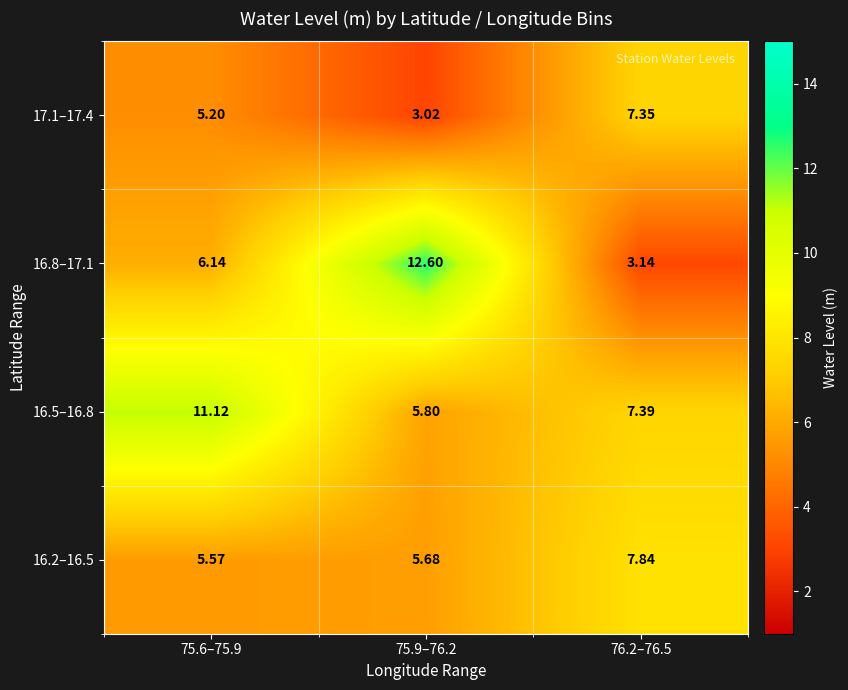

Is the value of 16.2–16.5 at 75.9–76.2 greater than the value of 16.8–17.1 at 75.6–75.9?

No